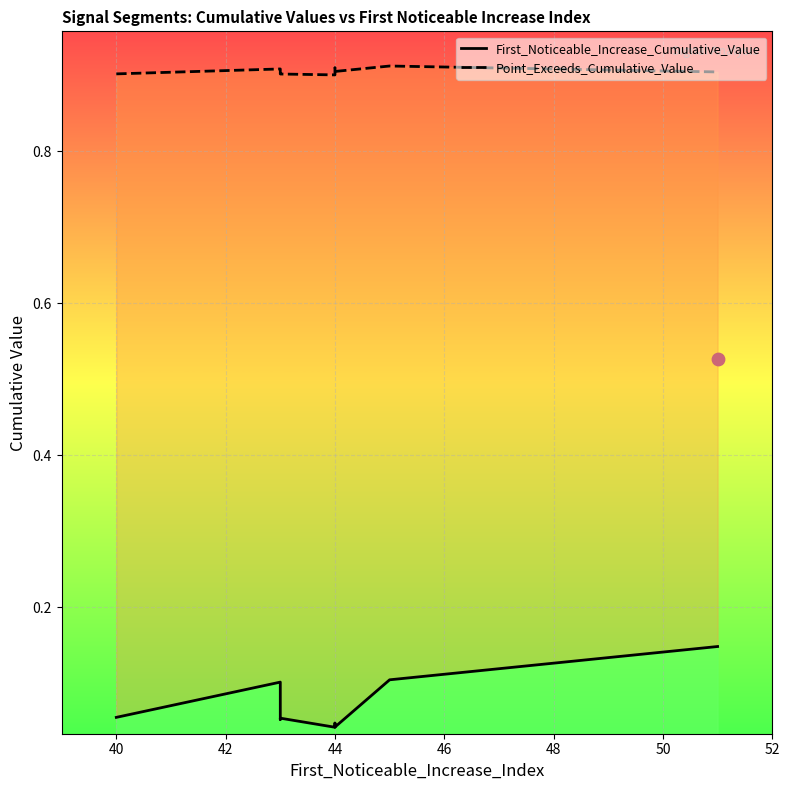

Is the value of Point_Exceeds_Cumulative_Value at 44 greater than the value of First_Noticeable_Increase_Cumulative_Value at 44?

Yes